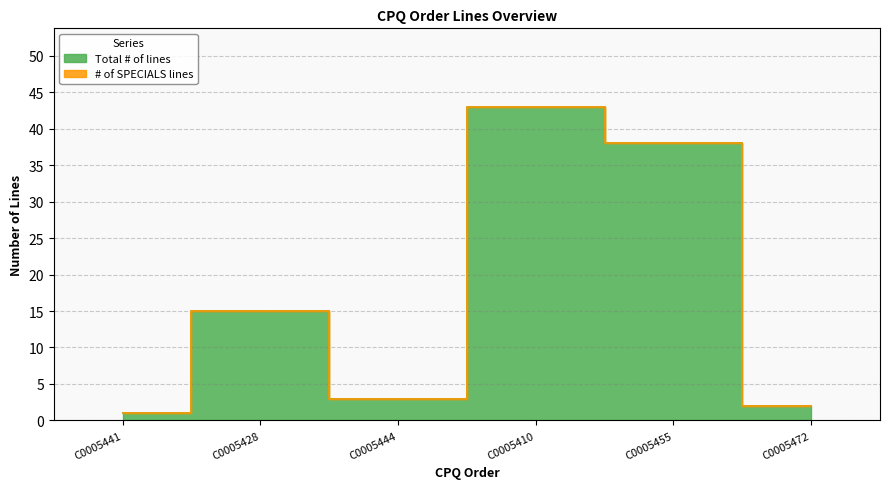

The value at C0005472 is 2. True or false?

True